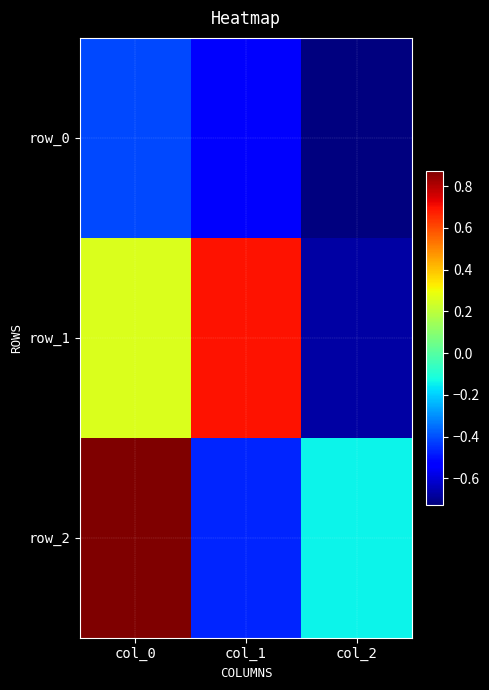

What is the difference between the highest and lowest values at col_1?

1.2